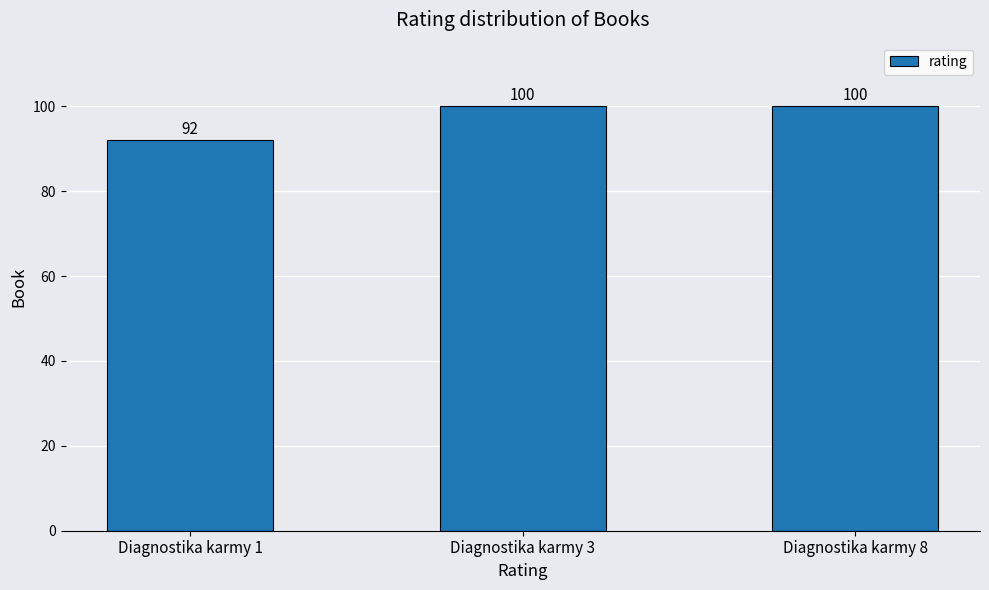

How many distinct data groups are displayed?

1